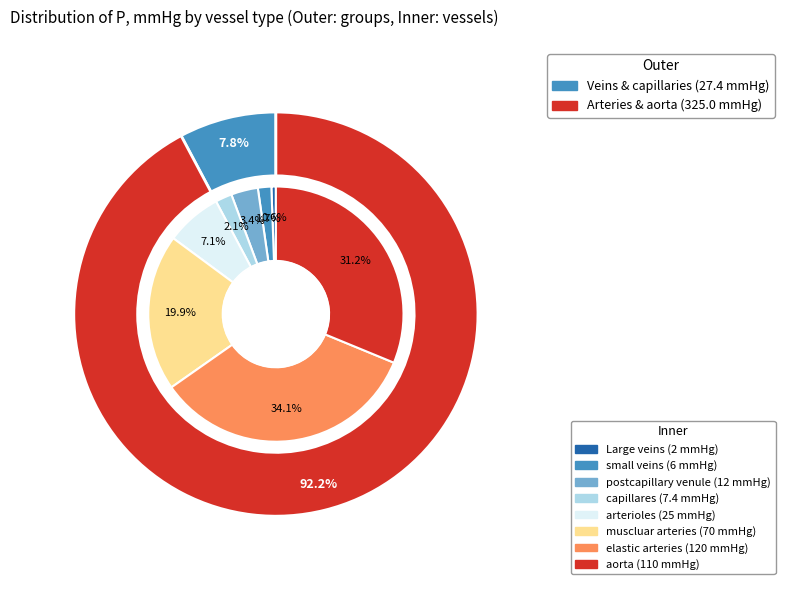

How many slices are in this pie chart?

8